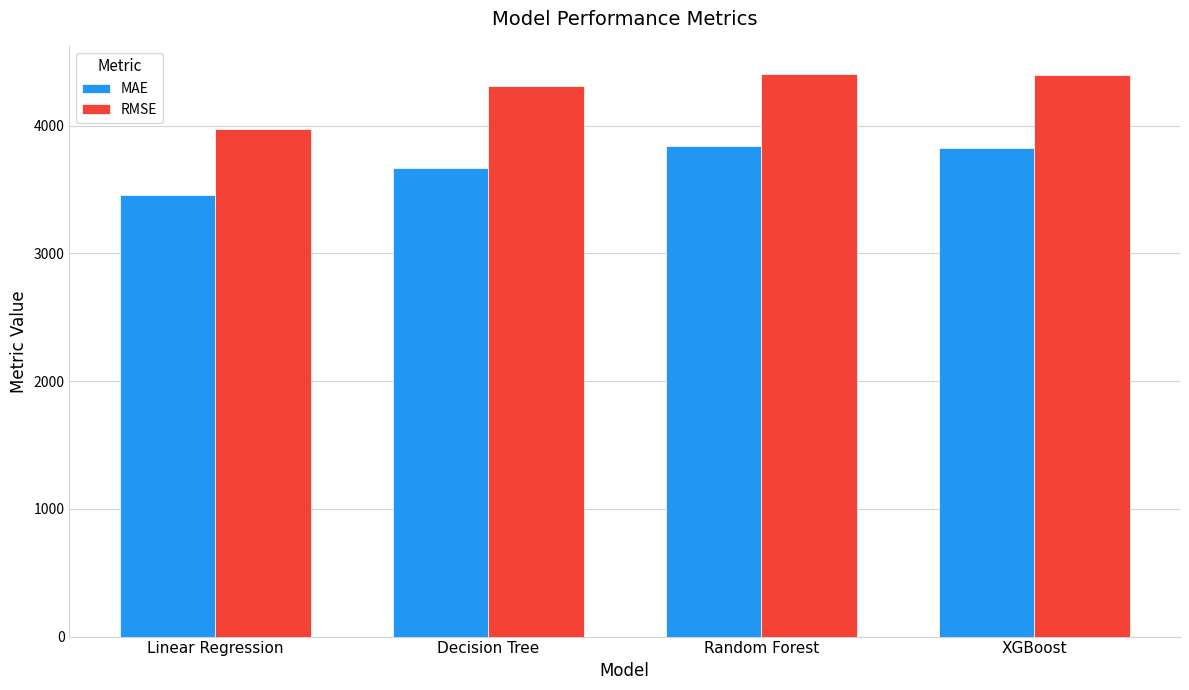

What is the label of the 1st bar from the right?

XGBoost